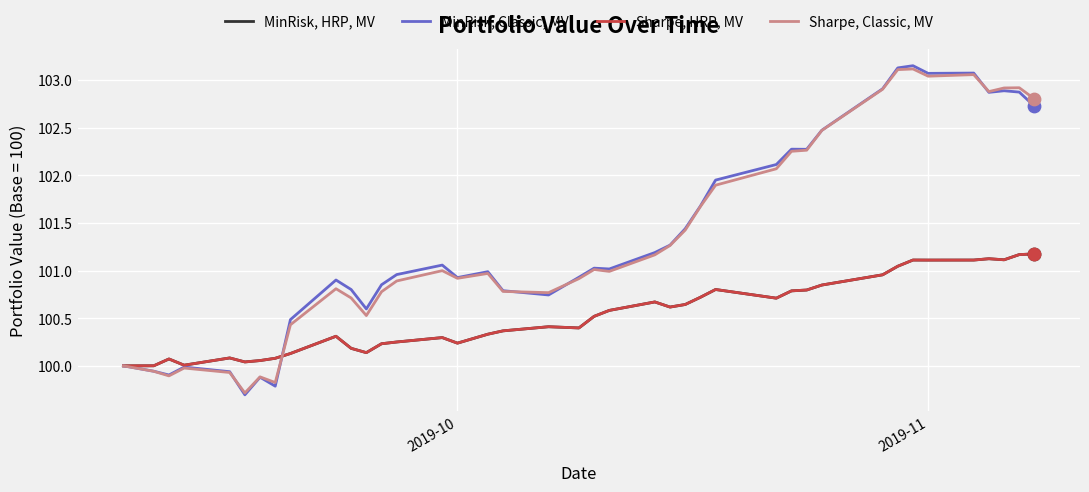

Does the chart have visible grid lines?

Yes